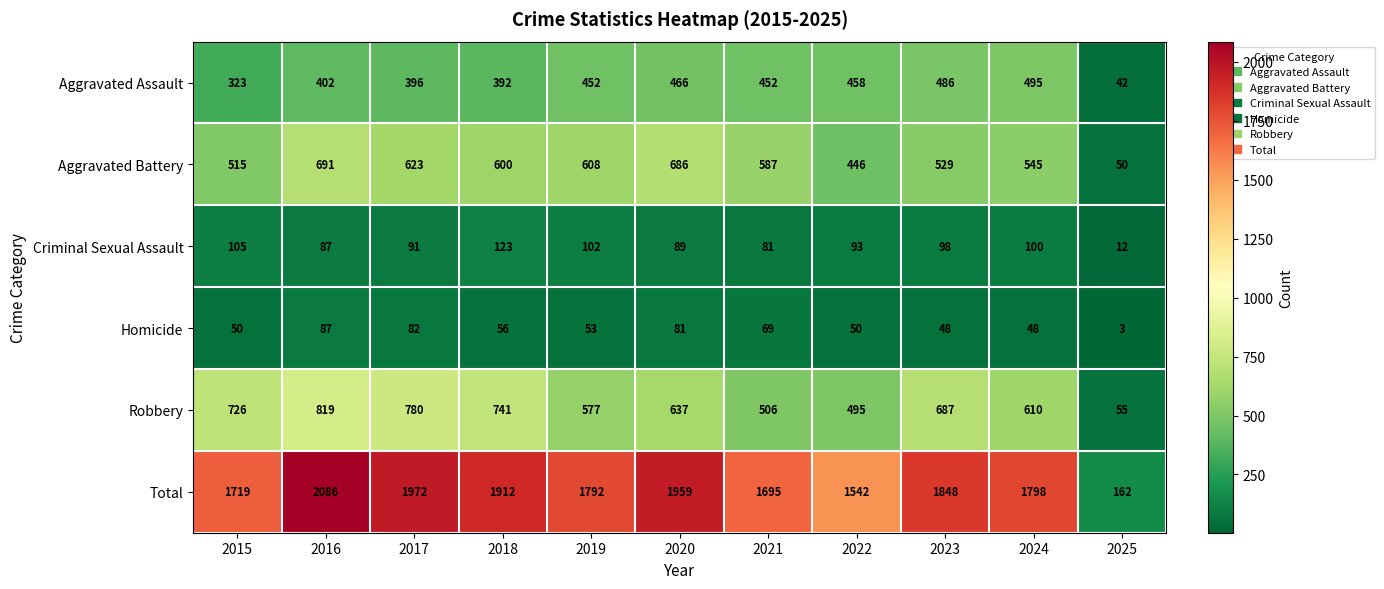

What is the maximum value shown in the chart?

2086